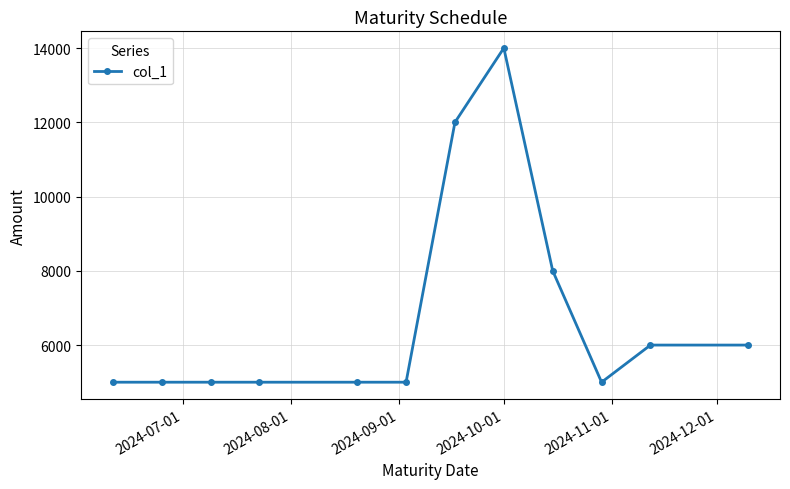

True or false: the data has more than 0 interior local peaks.

True